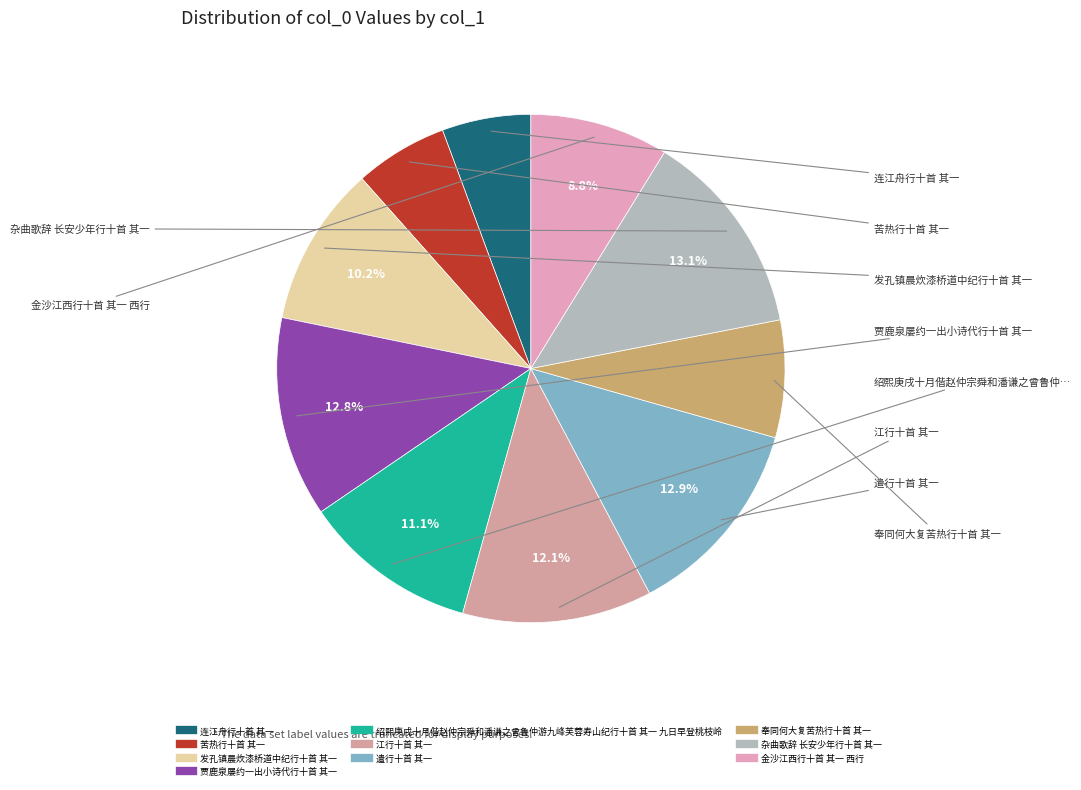

Does 贾鹿泉屡约一出小诗代行十首 其一 represent more than half of the total?

No